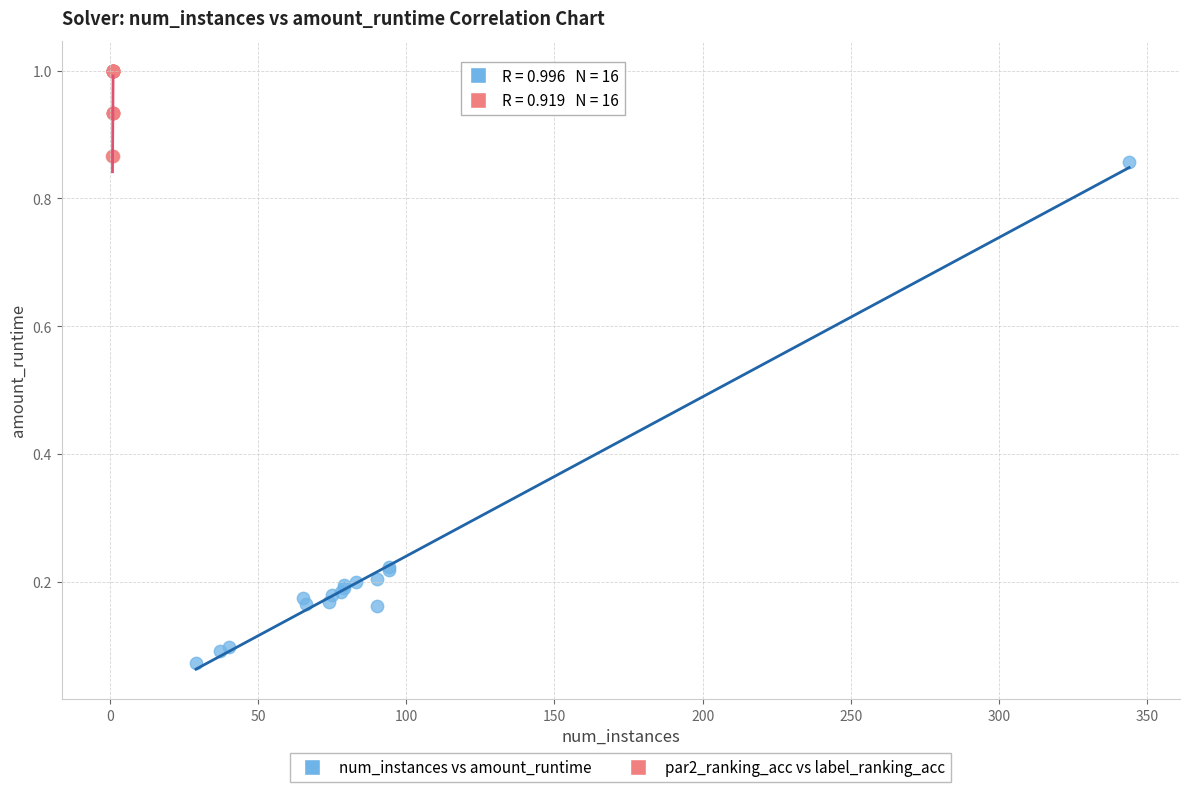

Which series contains the lowest Y value?

num_instances vs amount_runtime